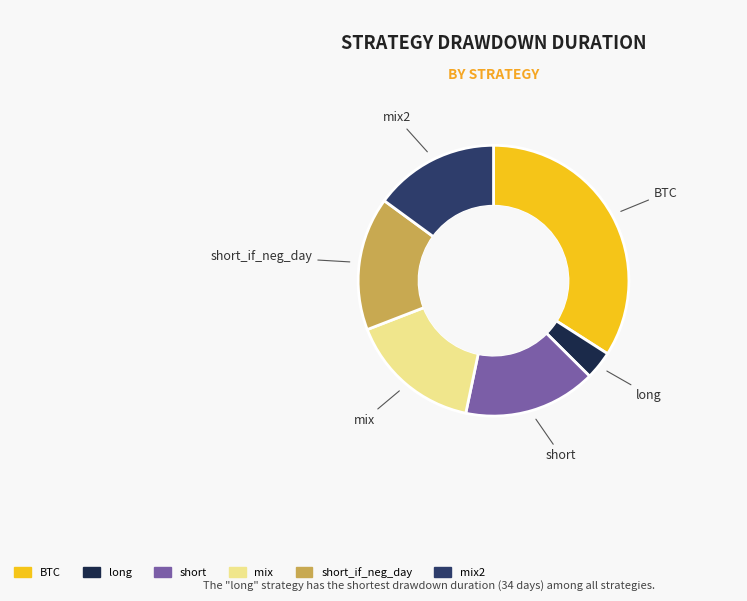

Count the number of slices in the pie.

6